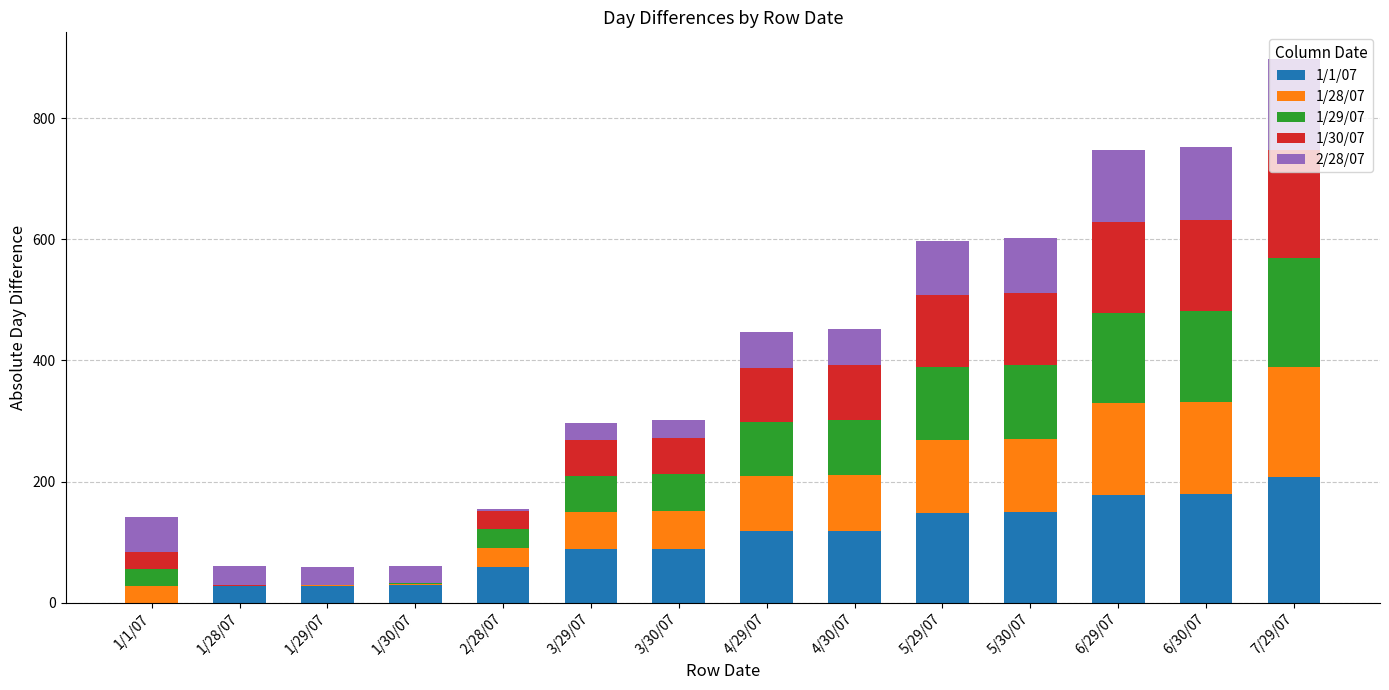

At which category is the sum across all series the highest?

7/29/07